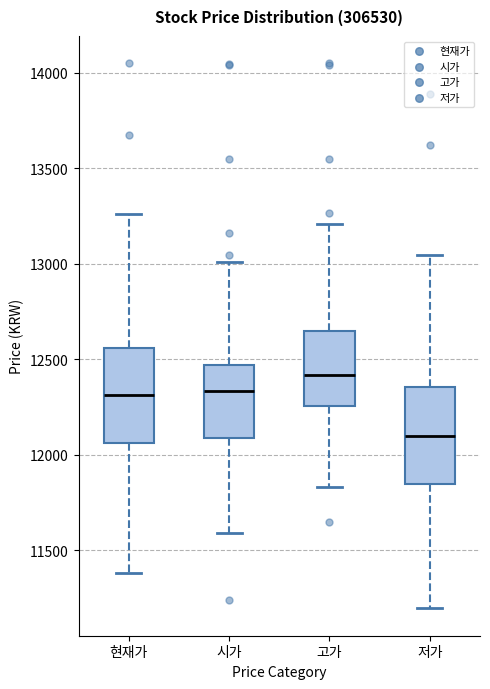

Reading left to right, read every box against the y-axis: the position of its median line, the range the box covers, and the ends of its whiskers. The values are not printed on the chart, so give them approximately, as read against the axis.

현재가: median 12300, box 12050 to 12550, whiskers 11400 to 13250
시가: median 12350, box 12100 to 12450, whiskers 11600 to 13000
고가: median 12400, box 12250 to 12650, whiskers 11850 to 13200
저가: median 12100, box 11850 to 12350, whiskers 11200 to 13050